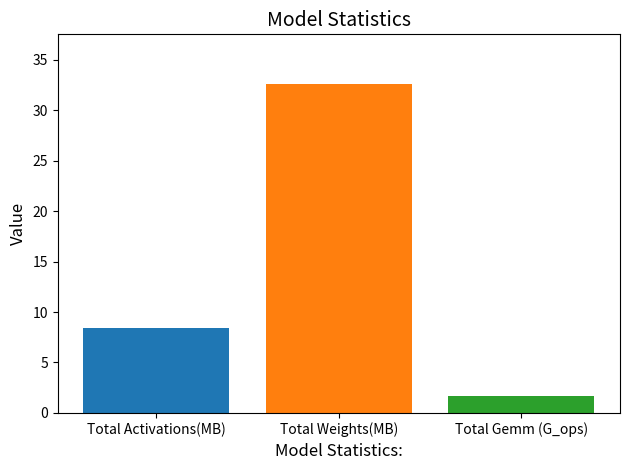

What position from the left is Total Weights(MB)?

2